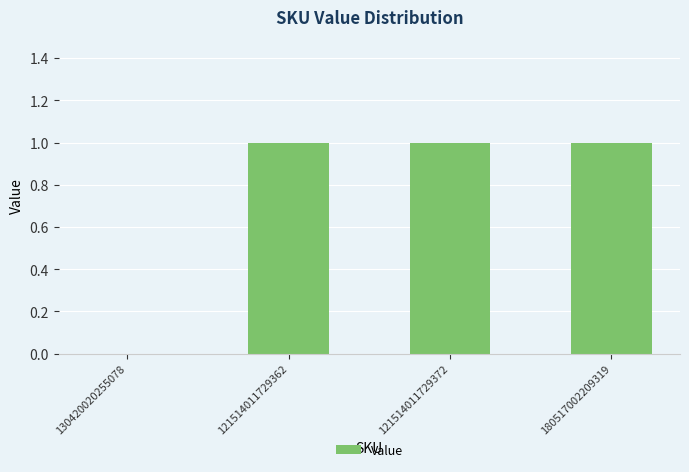

Reading left to right, what are all the values shown in this chart?

130420020255078=0	121514011729362=1	121514011729372=1	180517002209319=1